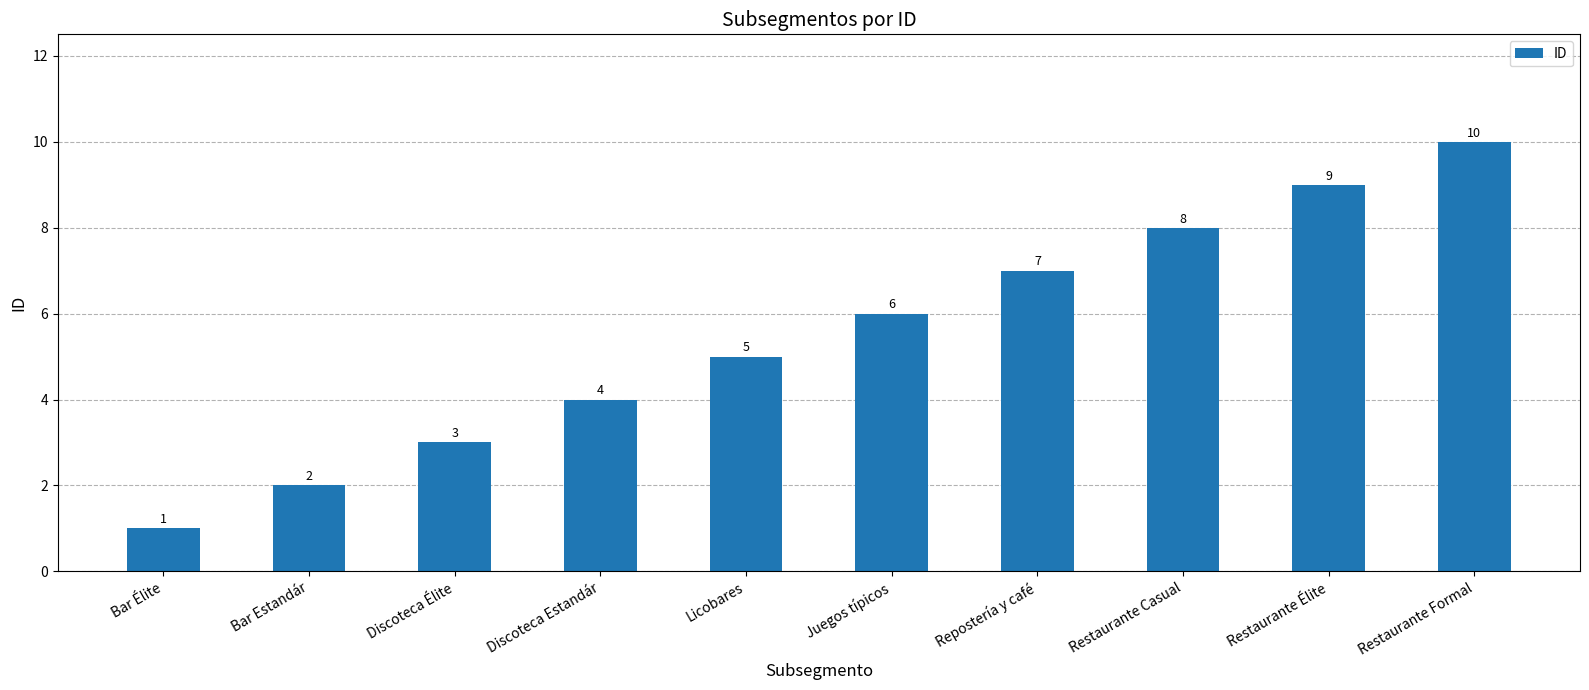

Reading left to right, extract all data points from this chart.

1	2	3	4	5	6	7	8	9	10